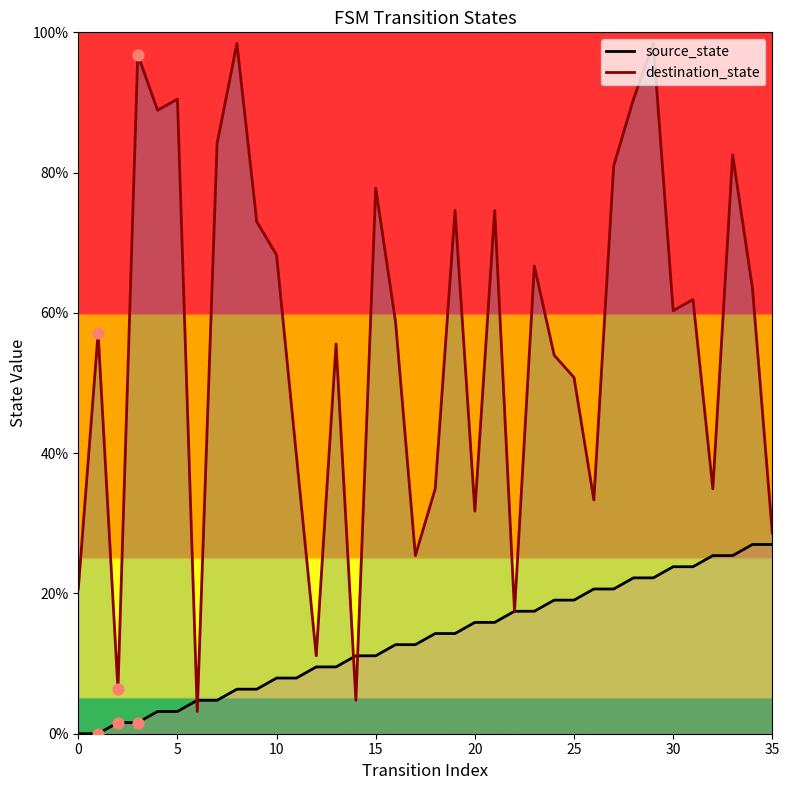

Which series contains the lowest Y value?

source_state